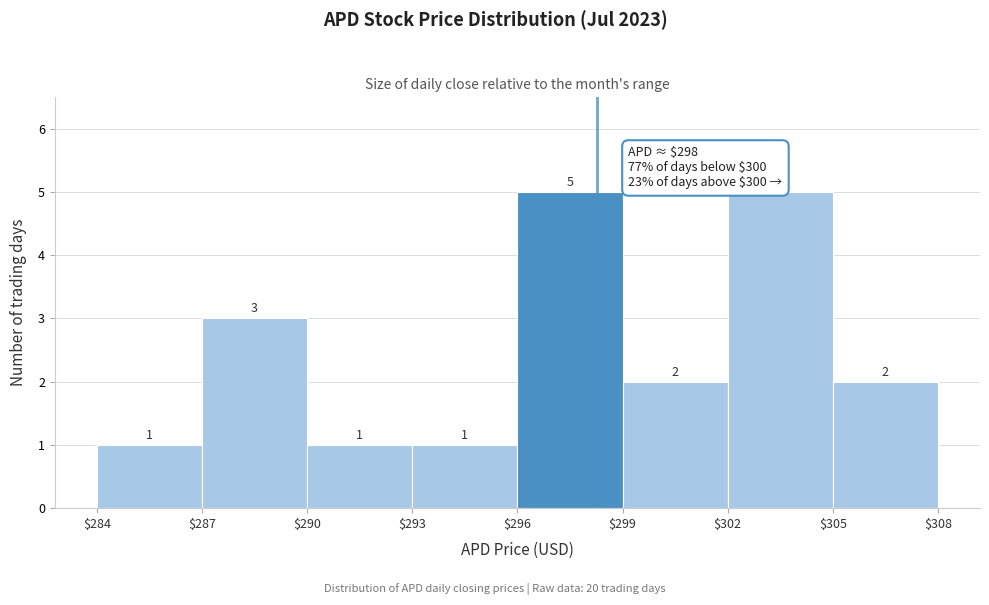

Reading left to right, list every bar in this chart as the range it spans on the x-axis followed by its height.

$284 to $287: 1
$287 to $290: 3
$290 to $293: 1
$293 to $296: 1
$296 to $299: 5
$299 to $302: 2
$302 to $305: 5
$305 to $308: 2